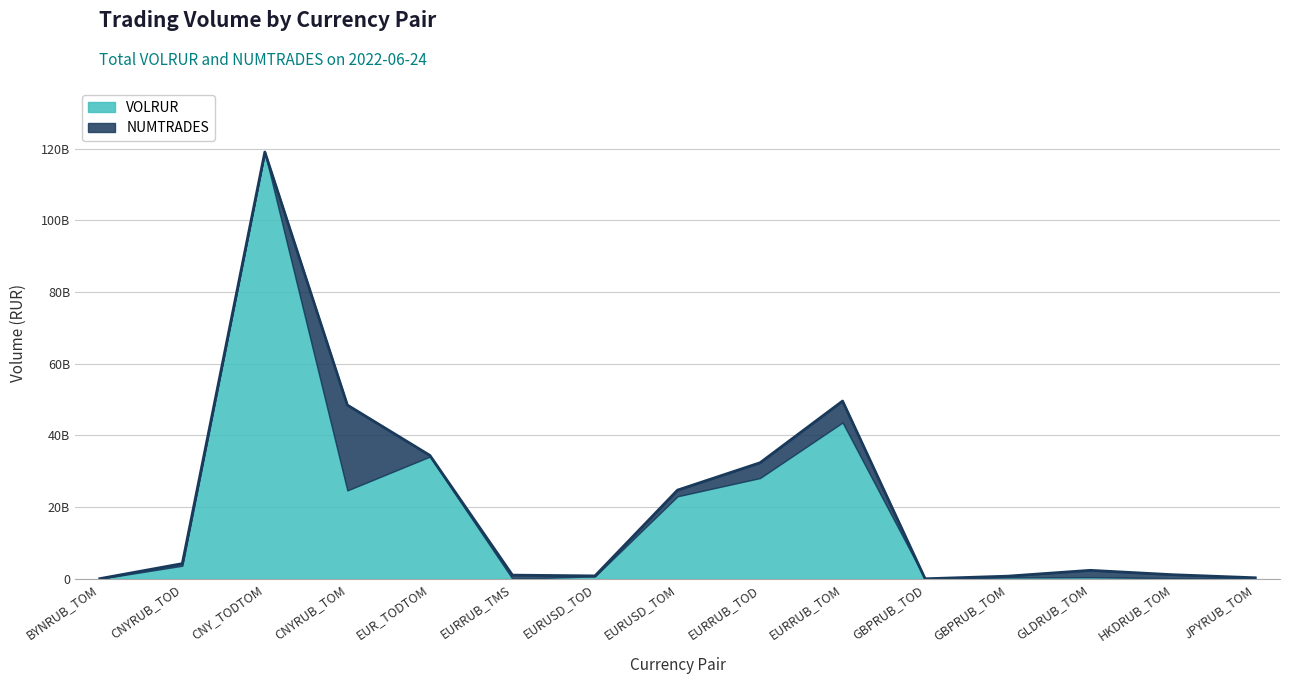

Between EURRUB_TOD and CNY_TODTOM, which is larger?

CNY_TODTOM